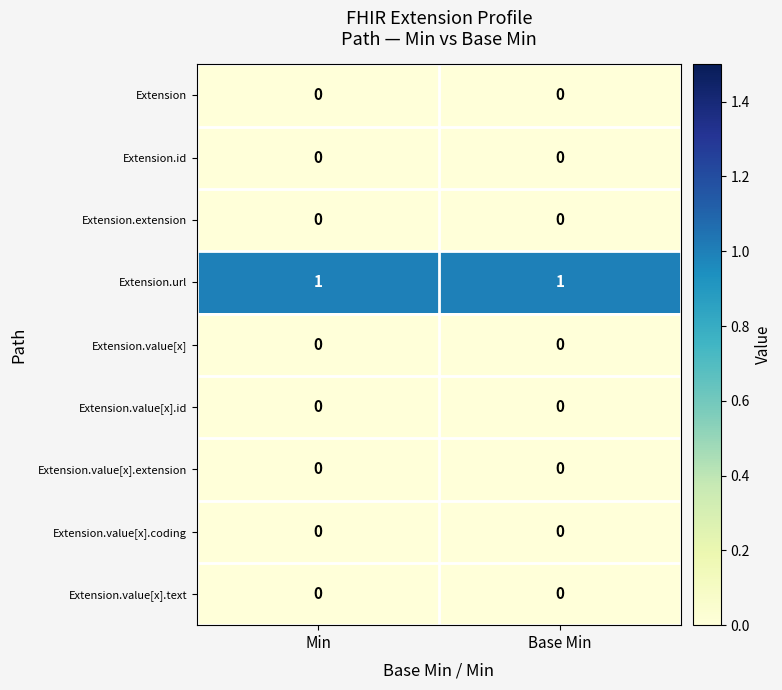

Reading right to left, what are all the values shown in this chart?

Extension: Base Min=0	Min=0
Extension.id: Base Min=0	Min=0
Extension.extension: Base Min=0	Min=0
Extension.url: Base Min=1	Min=1
Extension.value[x]: Base Min=0	Min=0
Extension.value[x].id: Base Min=0	Min=0
Extension.value[x].extension: Base Min=0	Min=0
Extension.value[x].coding: Base Min=0	Min=0
Extension.value[x].text: Base Min=0	Min=0